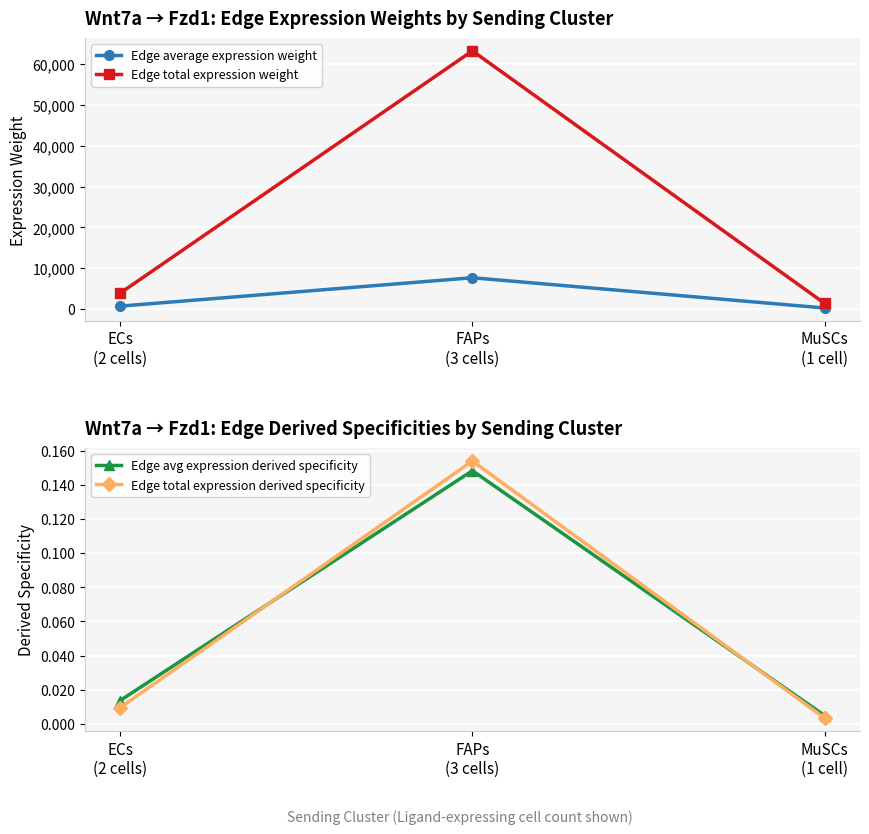

How many data points in Edge total expression weight are less than 3882?

1